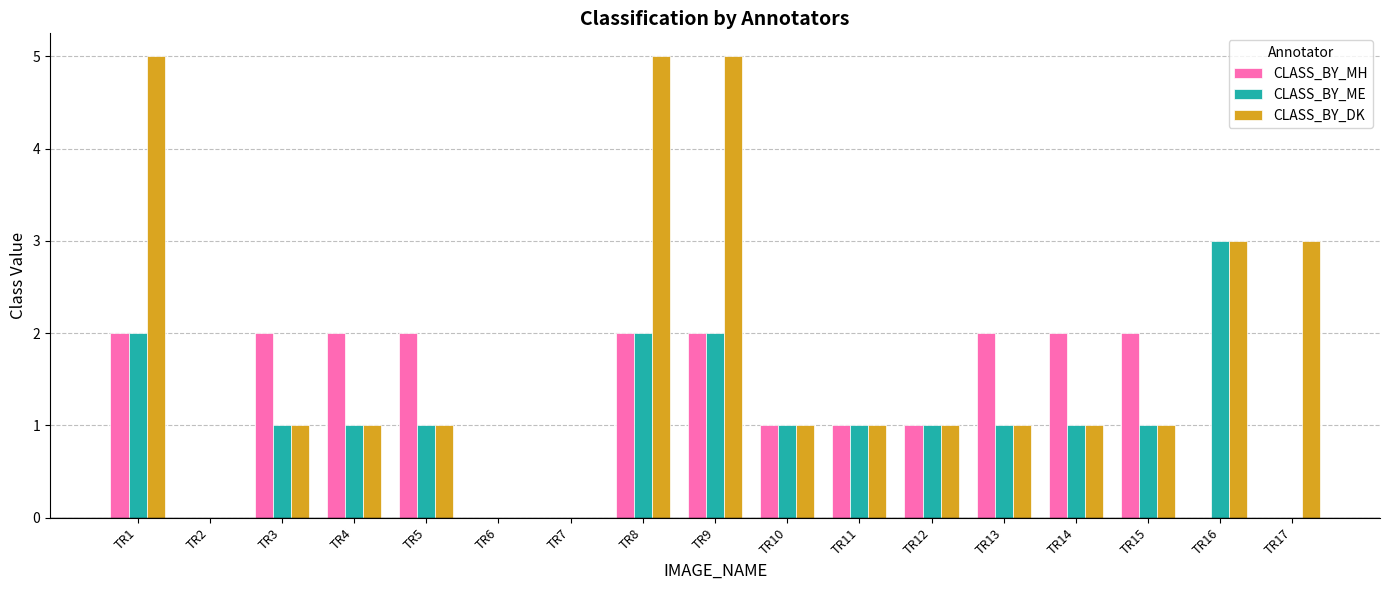

At which label does CLASS_BY_DK first exceed 1?

TR1